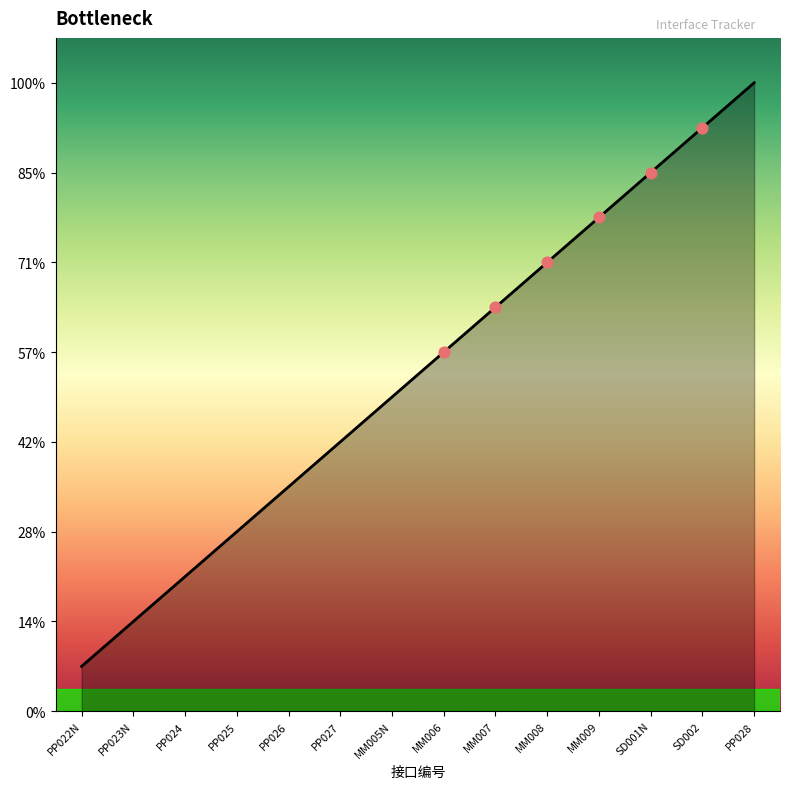

Approximately how many times larger is the value at PP026 compared to PP024?

1.7